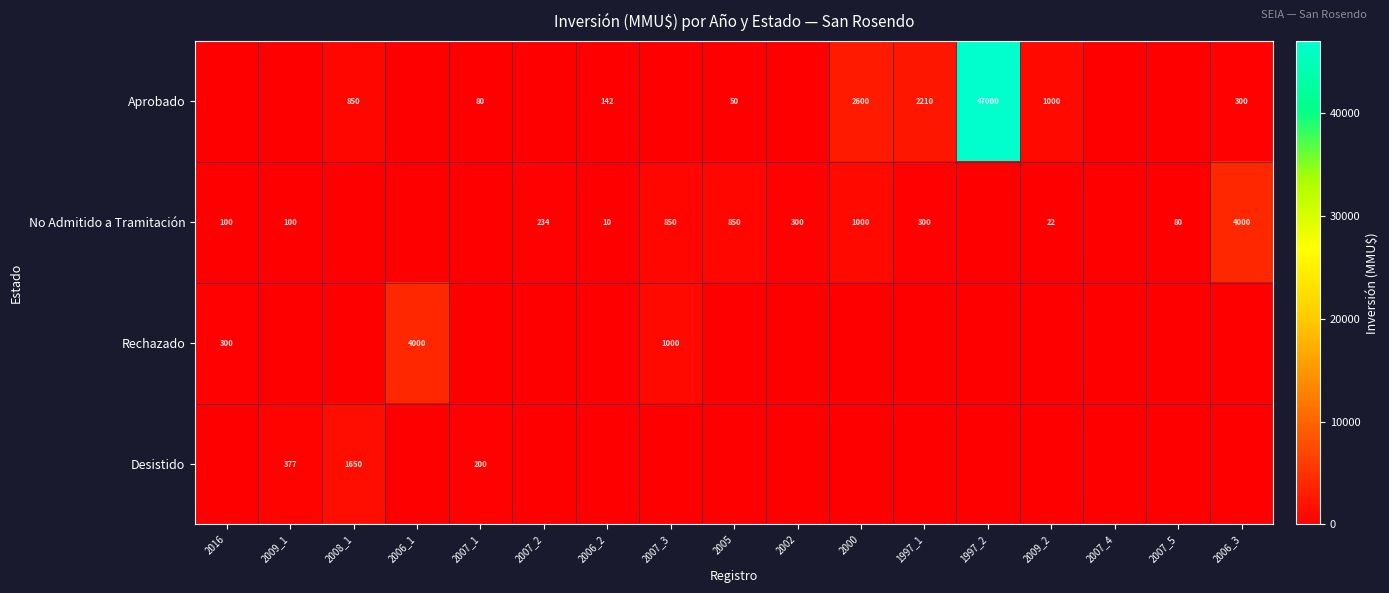

The Rechazado series shows 461 at 2007_3. True or false?

False